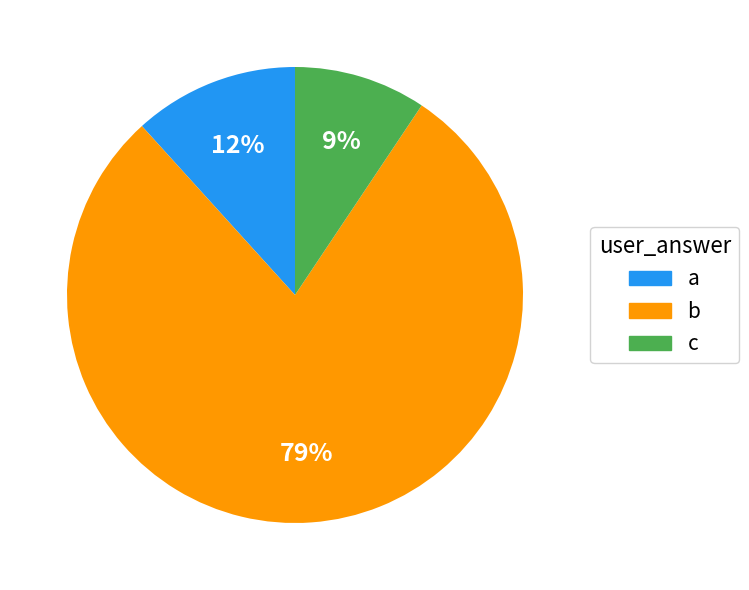

How many slices are in this pie chart?

3